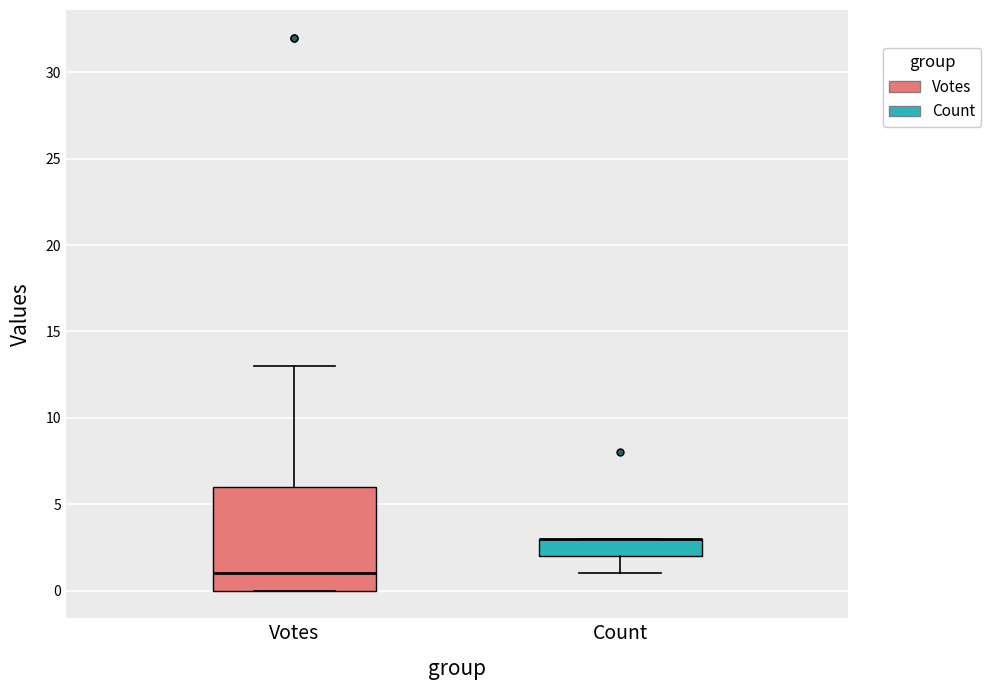

Reading left to right, read every box against the y-axis: the position of its median line, the range the box covers, and the ends of its whiskers. The values are not printed on the chart, so give them approximately, as read against the axis.

Votes: median 1, box 0 to 6, whiskers 0 to 13
Count: median 3 (drawn on the box's upper edge), box 2 to 3, whiskers 1 to 3